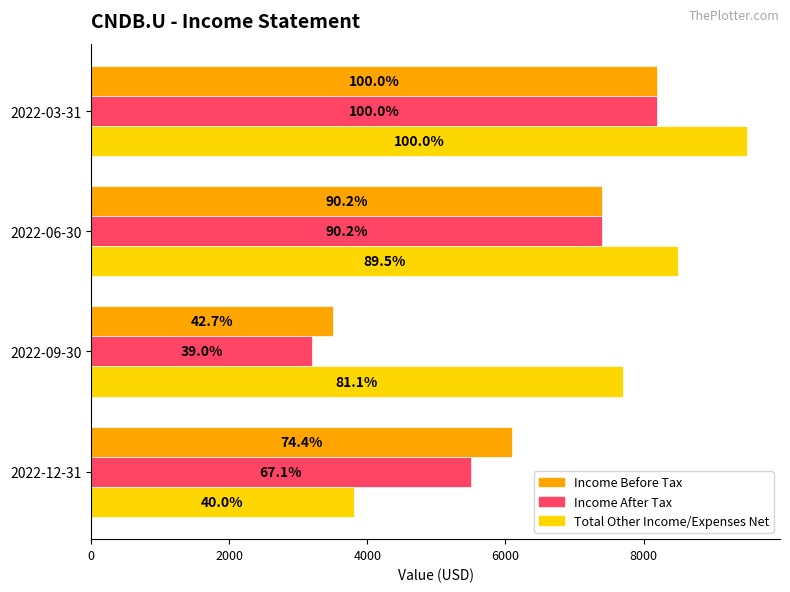

What is the value of the Income After Tax bar at the 2nd from the left?

3200